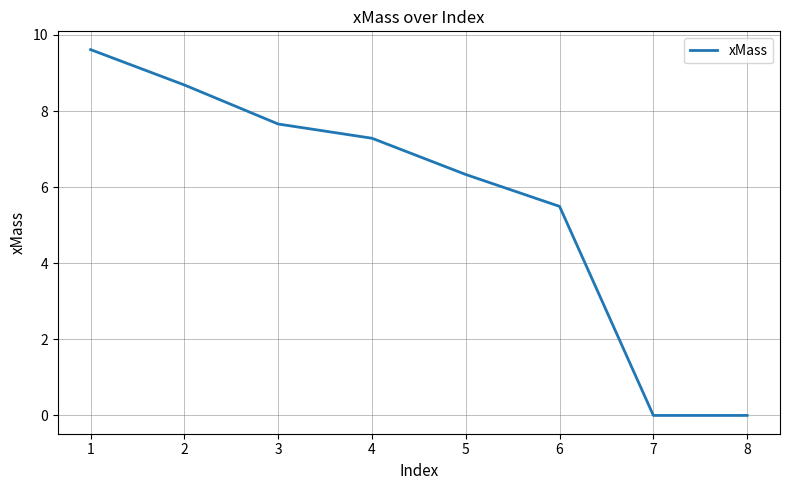

What is the difference between the values at 2 and 6?

3.2